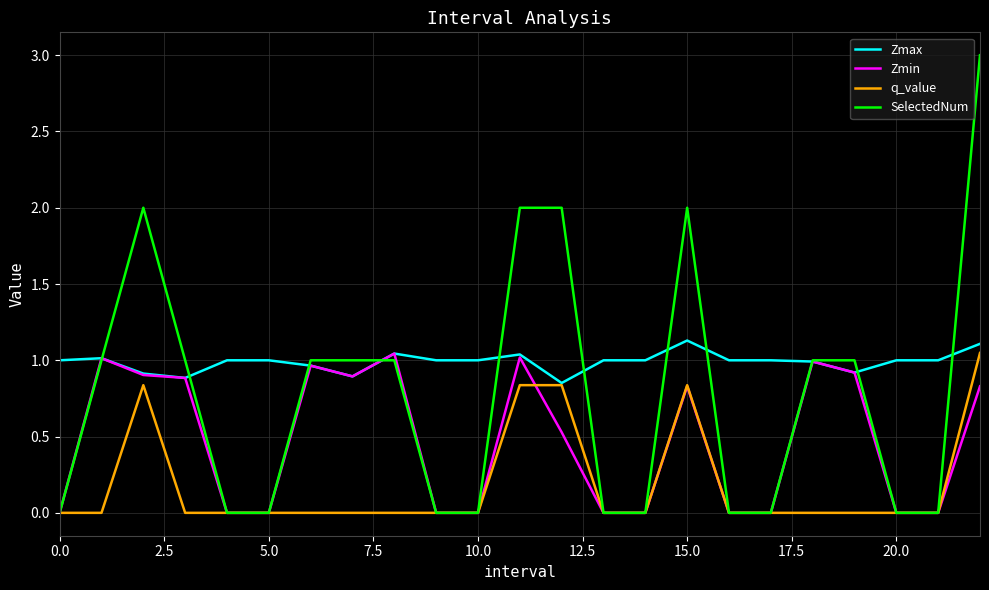

Which series has the largest range (max minus min)?

SelectedNum